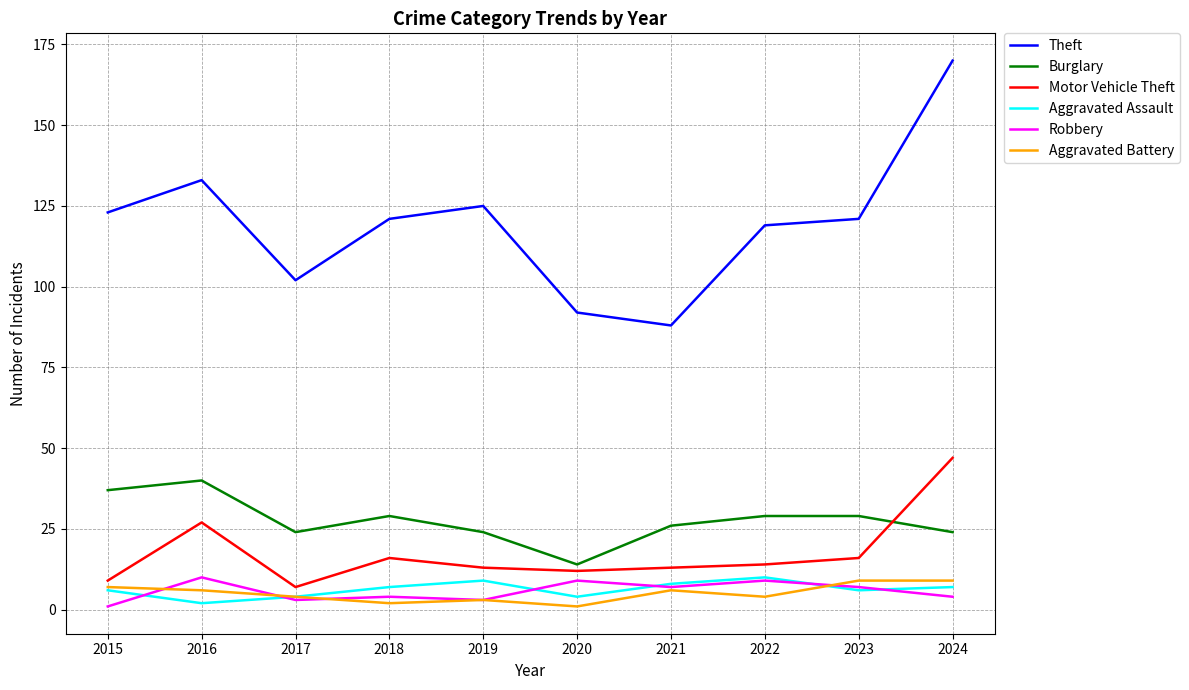

True or false: Theft and Aggravated Battery intersect in this chart.

False